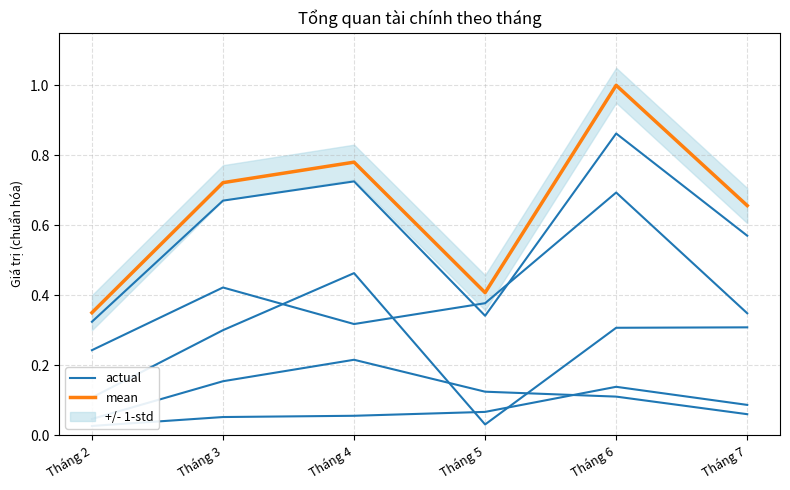

Which category has the highest value in the mean series?

Tháng 6